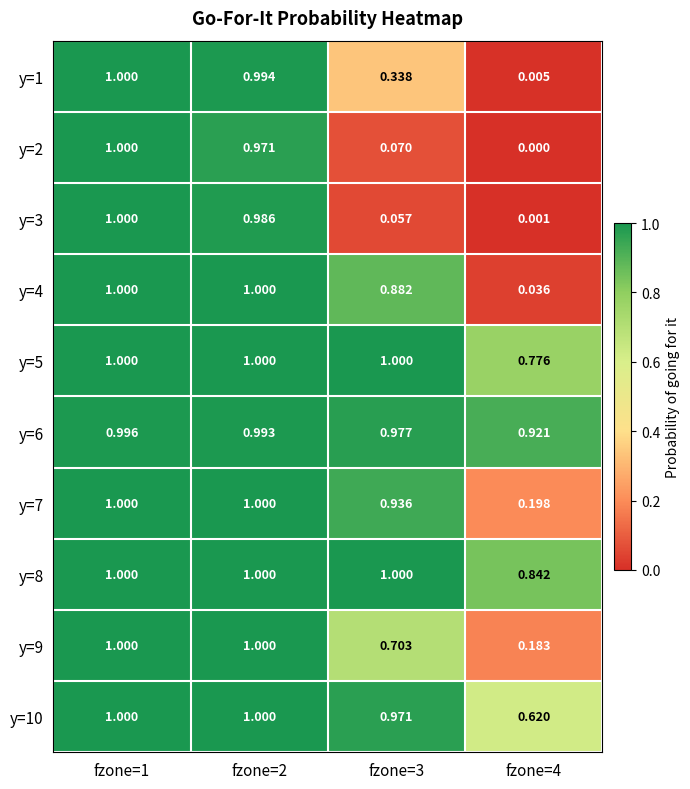

Count the number of categories in the chart.

4